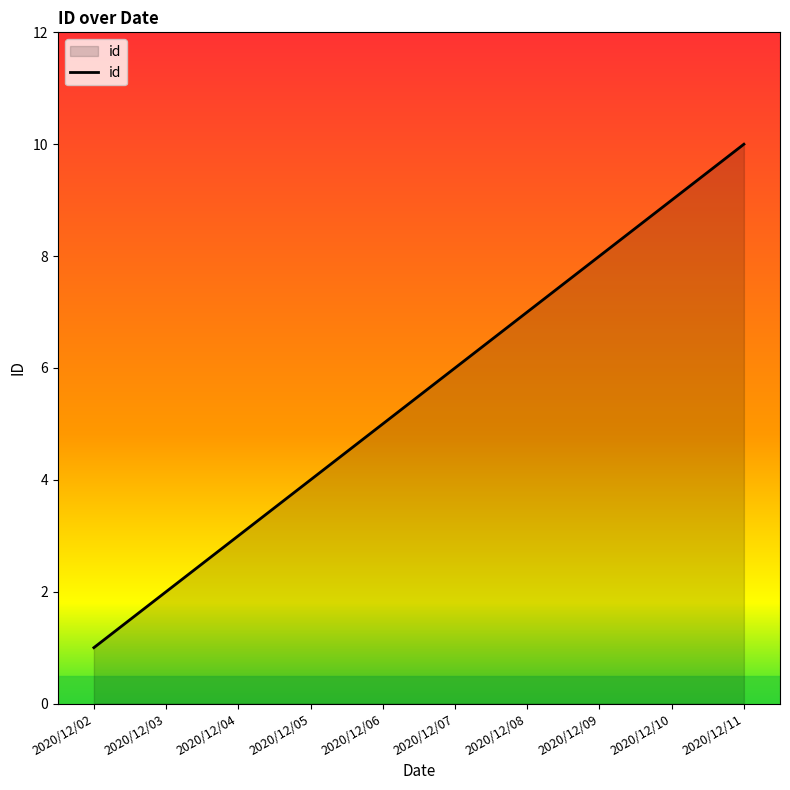

What is the difference between the second highest and minimum values?

8